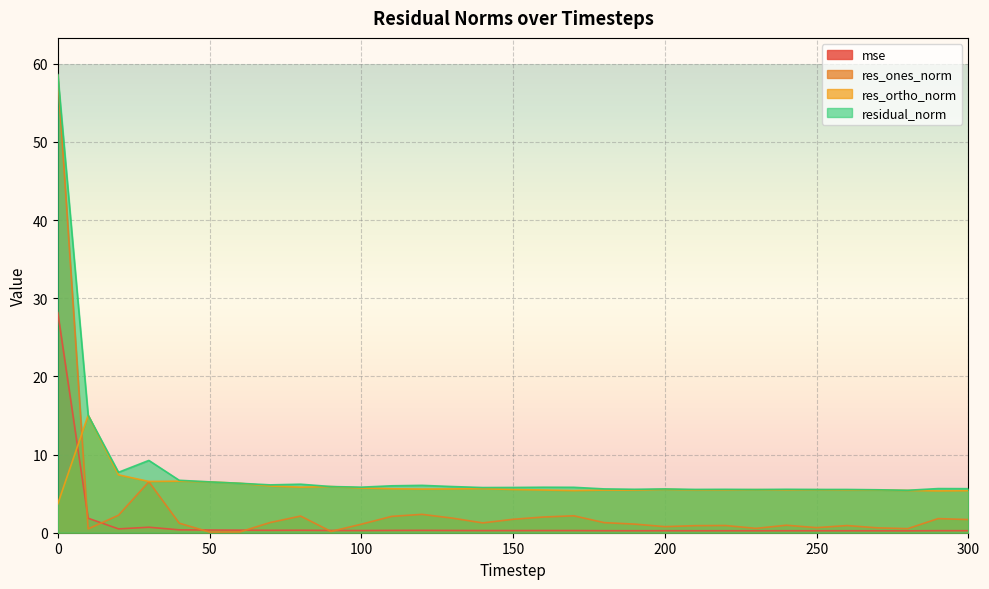

What is the approximate value of res_ones_norm at 150?

1.7